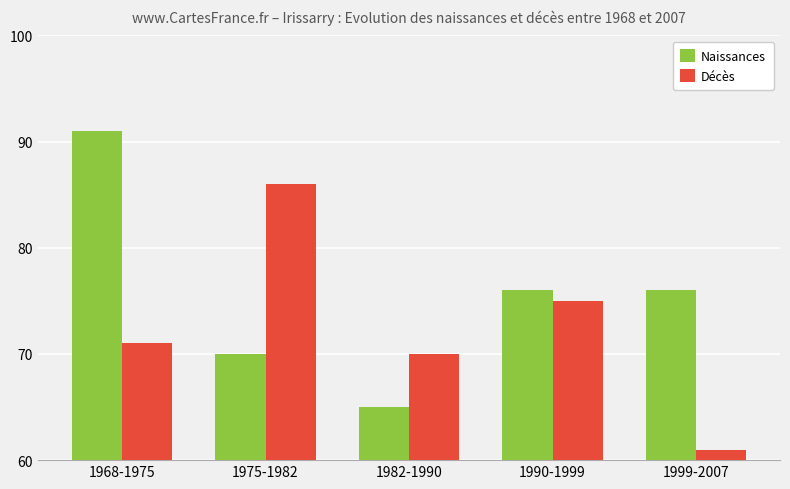

Does the chart contain stacked bars?

No